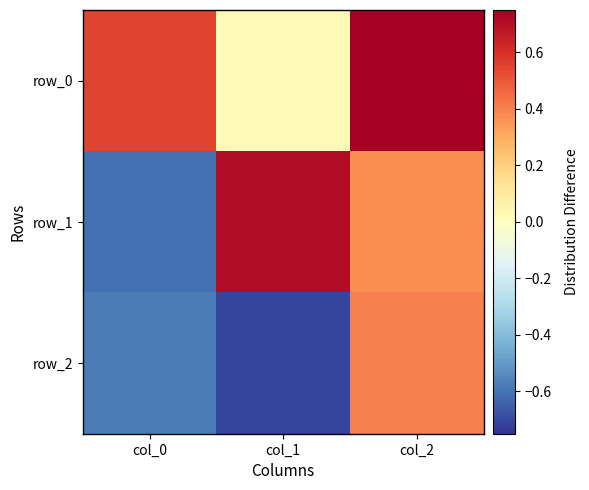

What is the difference between the maximum and second lowest values in the row_2 series?

1.0